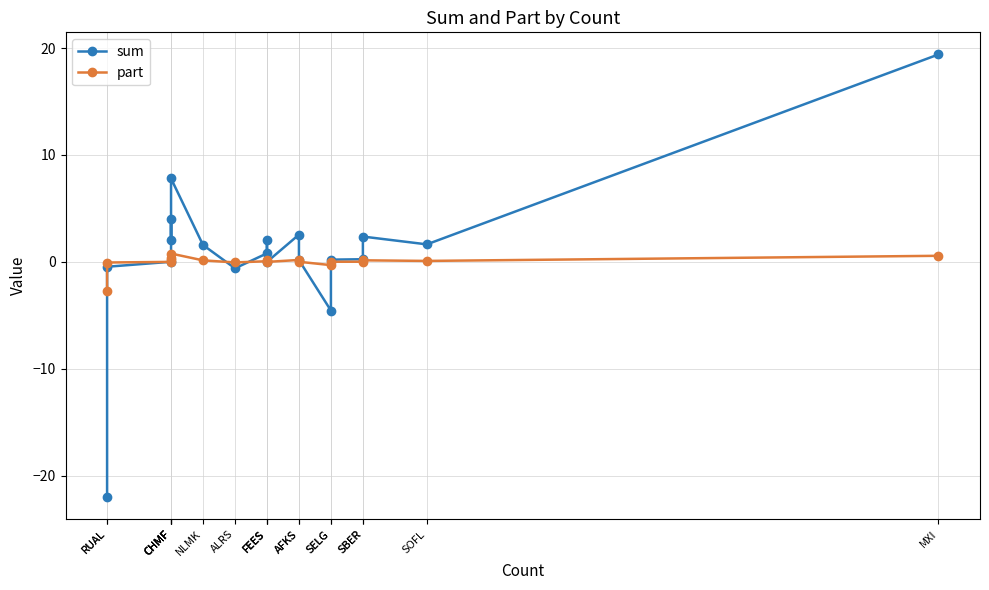

In sum, how many points are lower than both neighbors (excluding endpoints)?

5